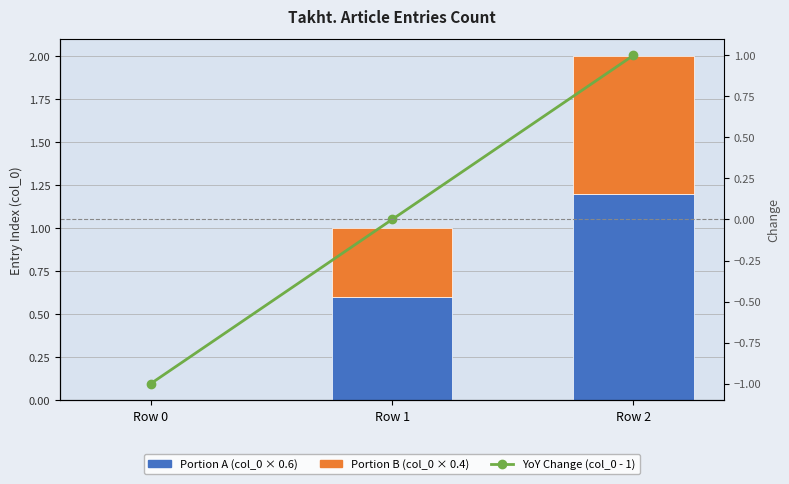

Reading right to left, list all the values displayed in this chart.

Portion A (col_0 × 0.6): 1.2	0.6	0.0
Portion B (col_0 × 0.4): 0.8	0.4	0.0
YoY Change (col_0 - 1): 1.0	0.0	-1.0